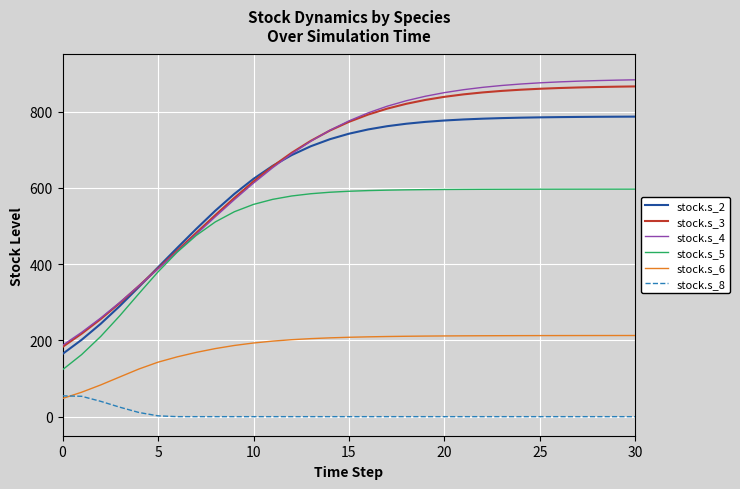

True or false: stock.s_8 and stock.s_2 cross at least once.

False